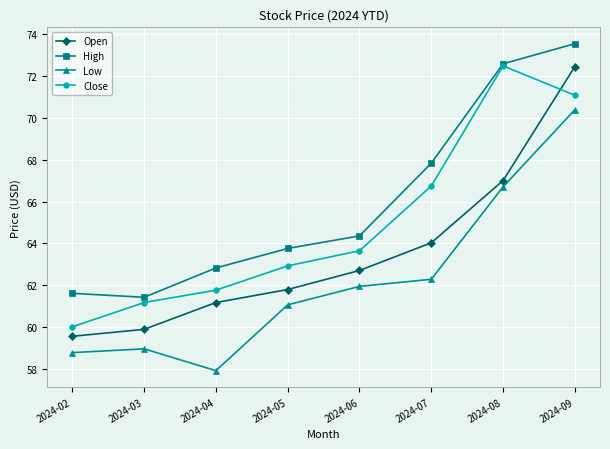

What is the spread (max minus min) of values at 2024-04?

4.9